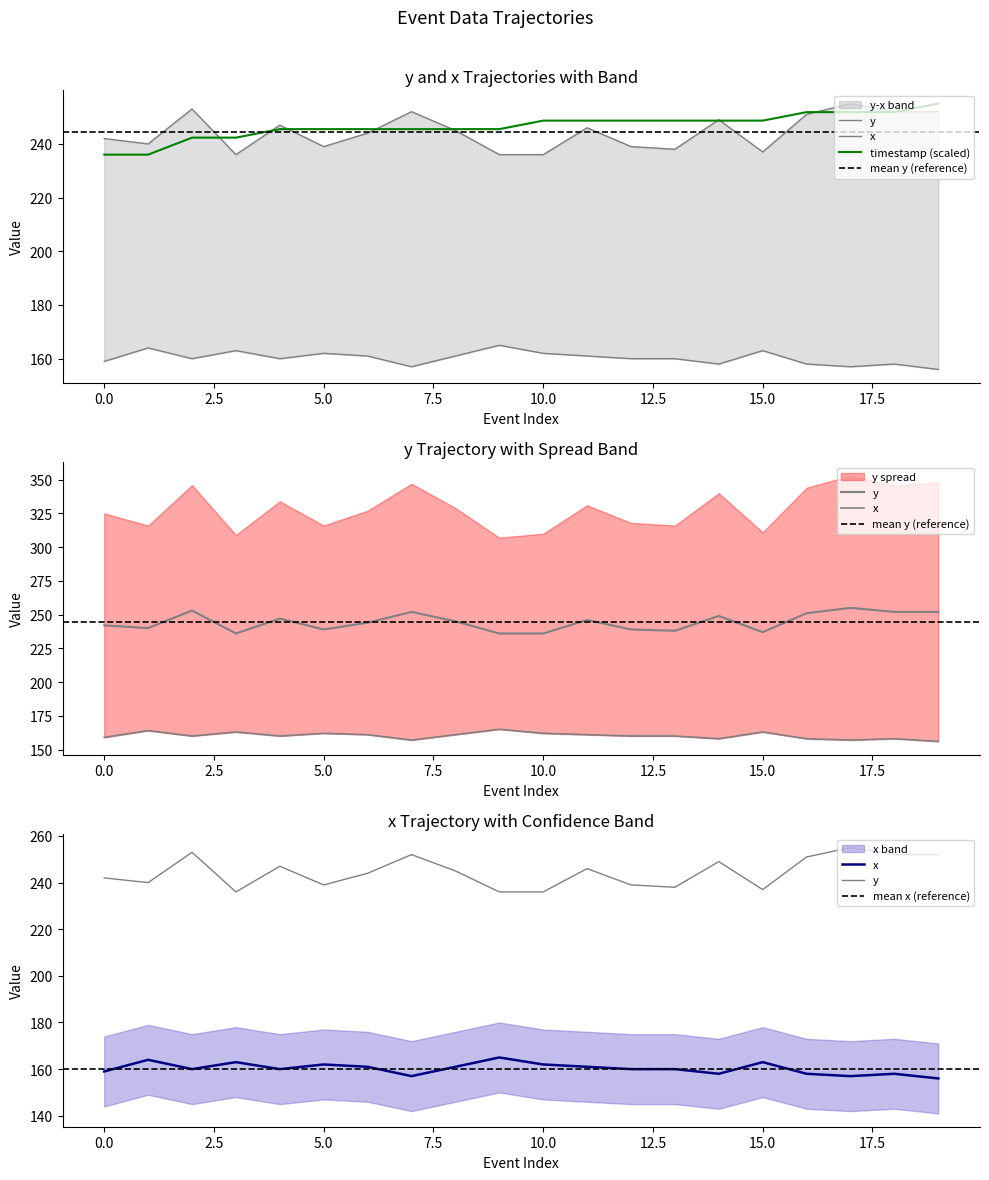

True or false: y has more than 1 interior local peaks.

True